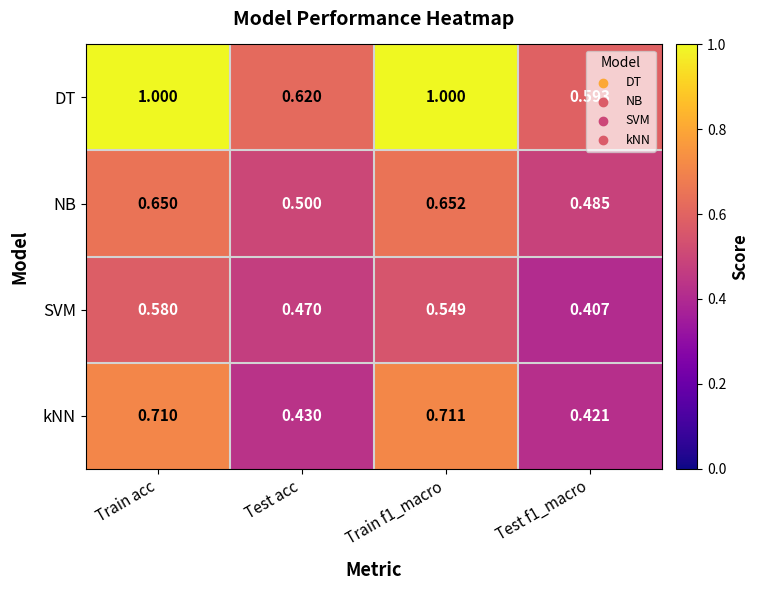

At Train acc, list the series in order from smallest to largest.

SVM, NB, kNN, DT